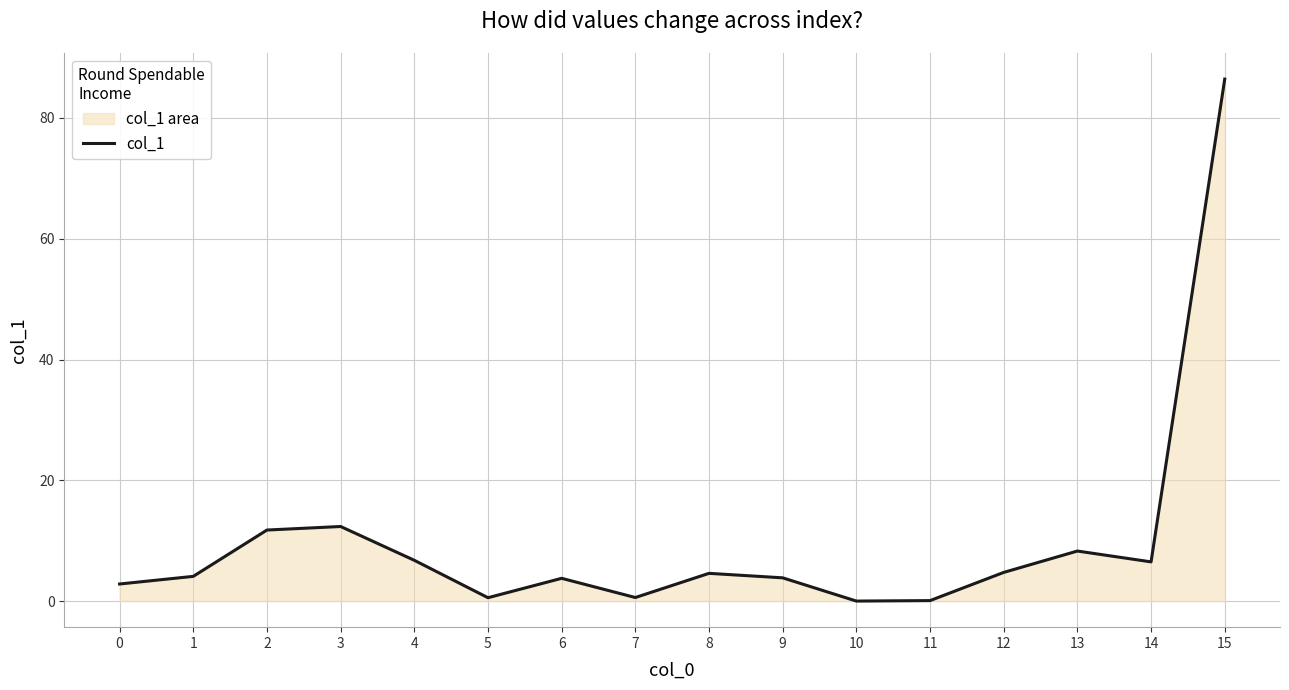

Count the number of data series in this chart.

1